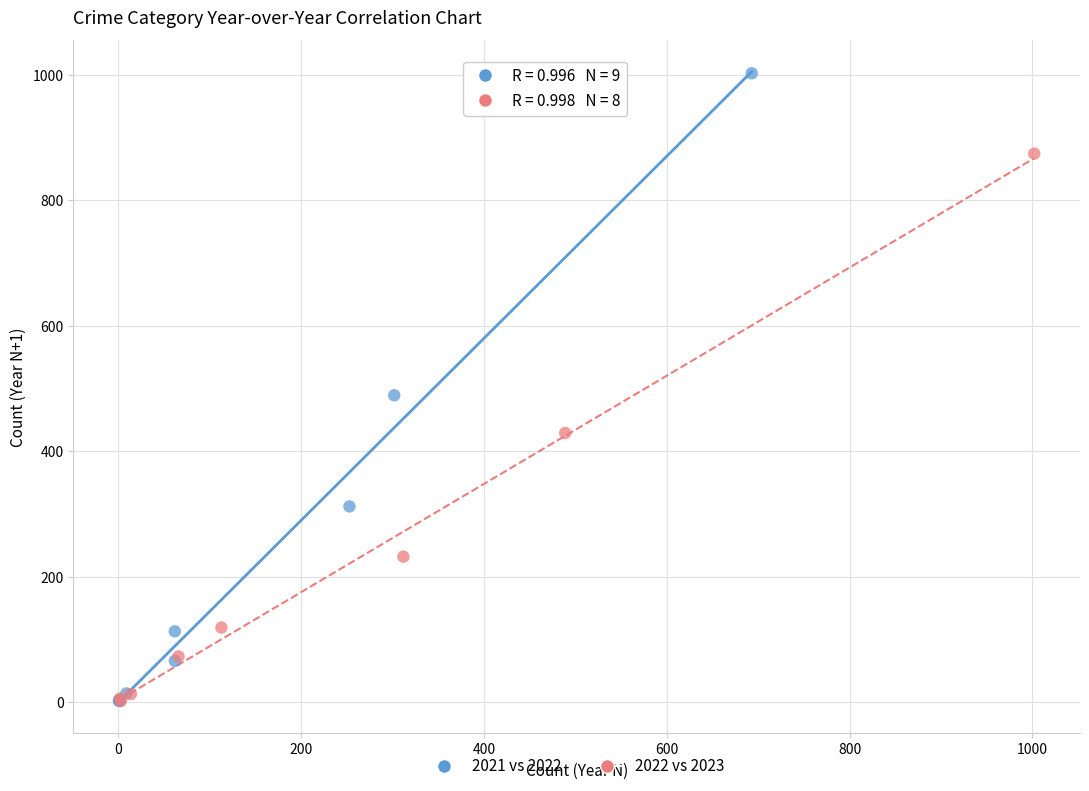

Which series reaches the maximum Y coordinate?

2021 vs 2022